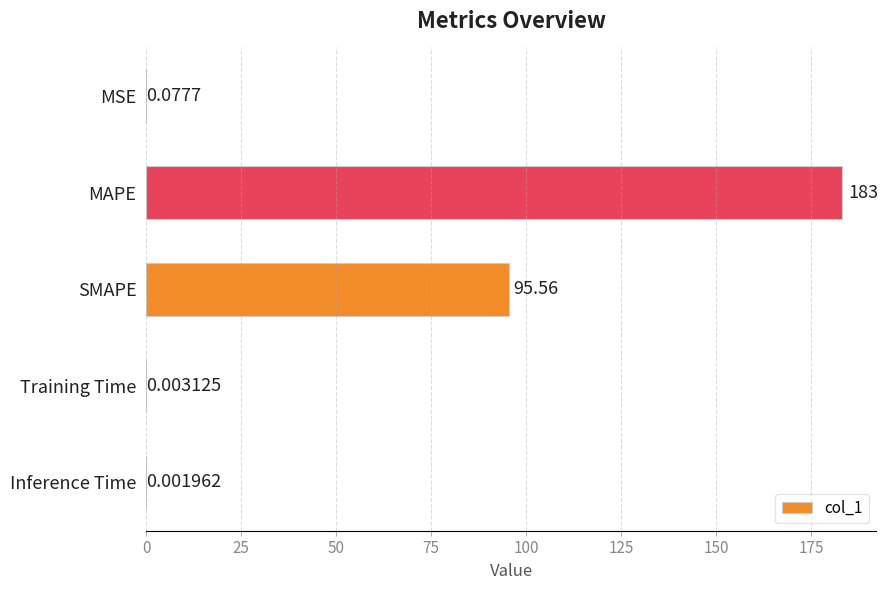

What is the average value?

55.7